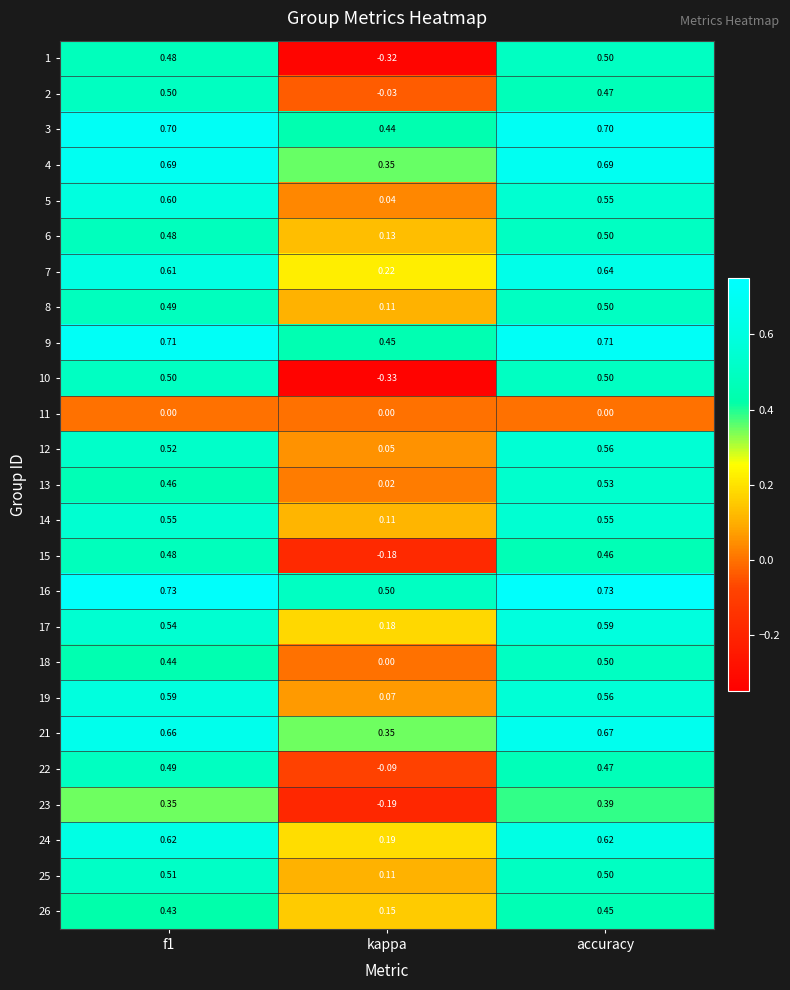

At which label does 8 reach its minimum?

kappa